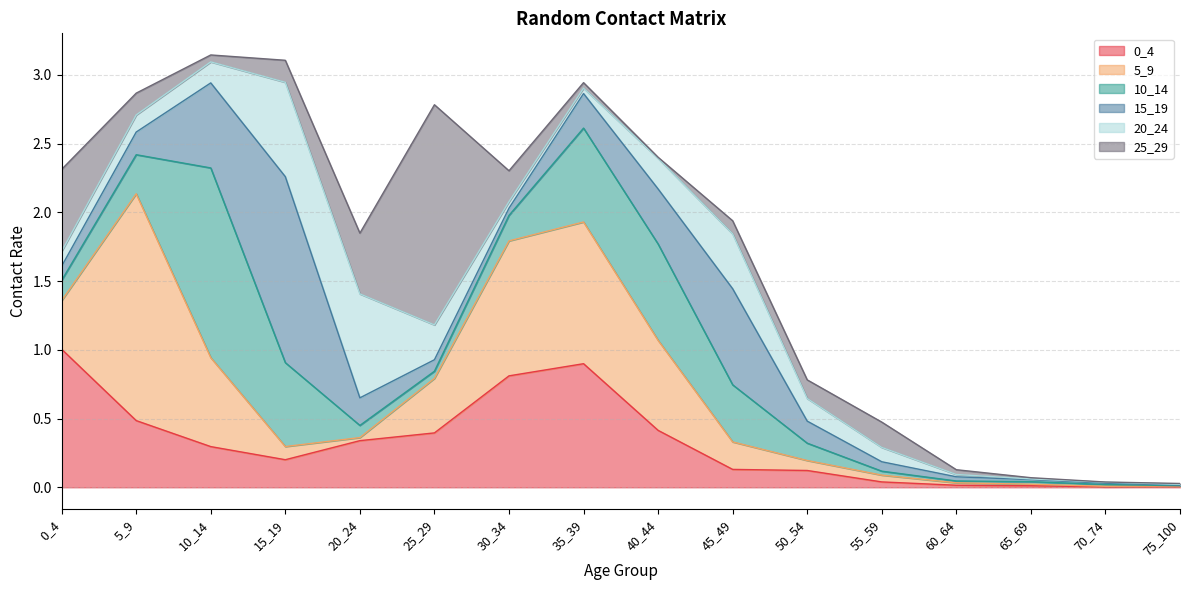

The 0_4 series shows 0.0 at 60_64. True or false?

True